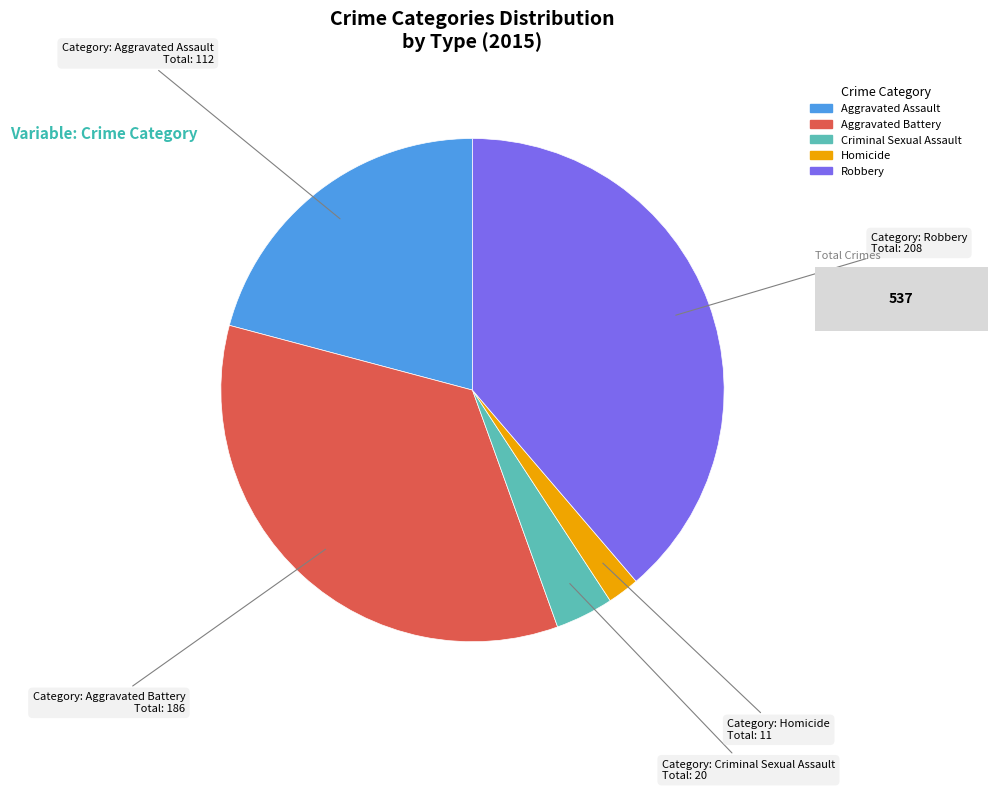

Rank the categories by value from lowest to highest.

Homicide, Criminal Sexual Assault, Aggravated Assault, Aggravated Battery, Robbery